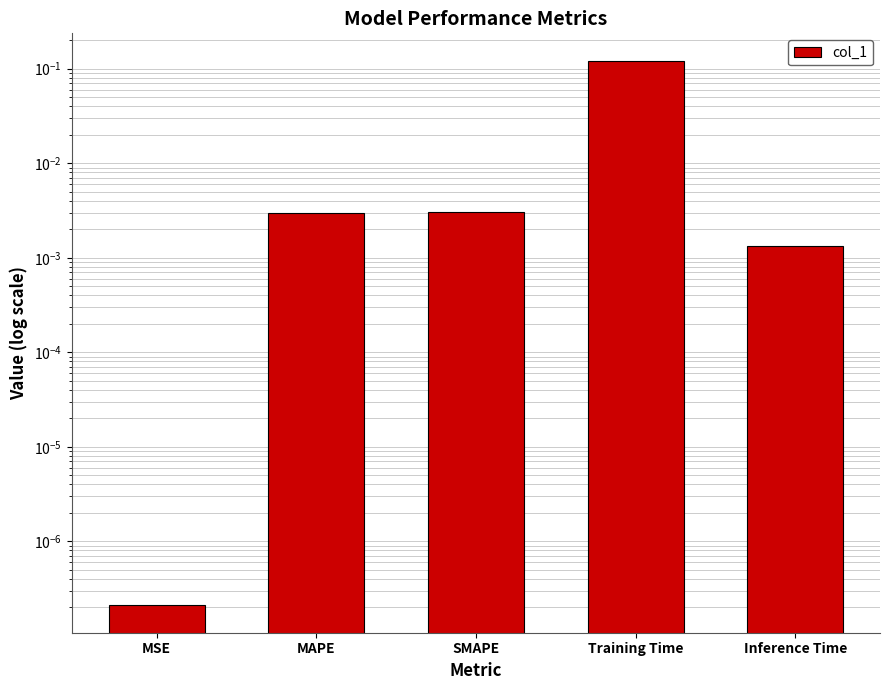

Which category has the highest value across all series?

Training Time